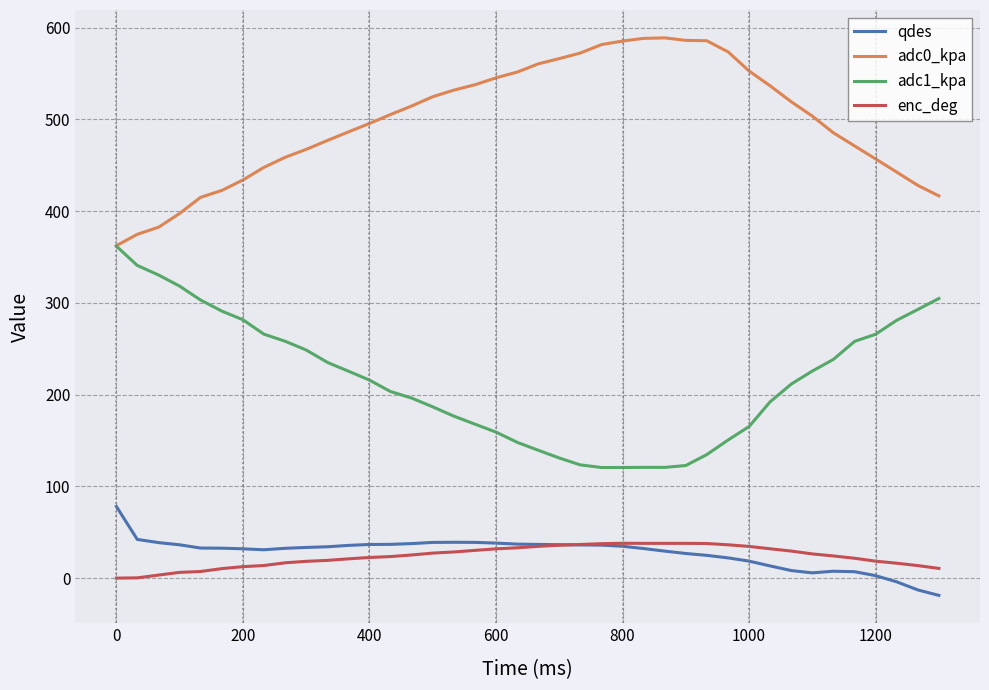

True or false: enc_deg and adc1_kpa intersect in this chart.

False